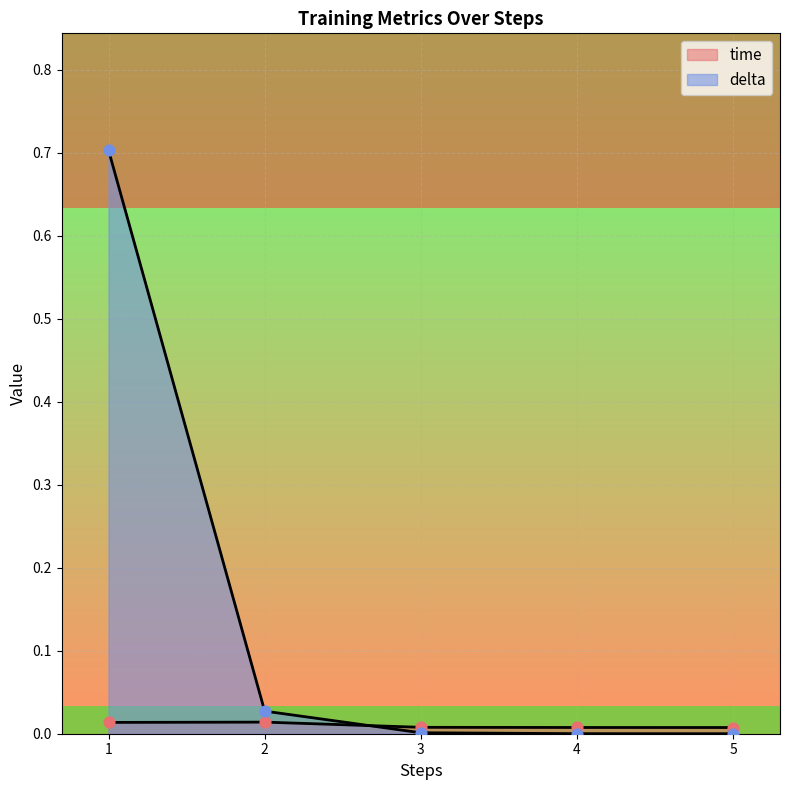

Is the value of time at 5 greater than the value of delta at 5?

Yes